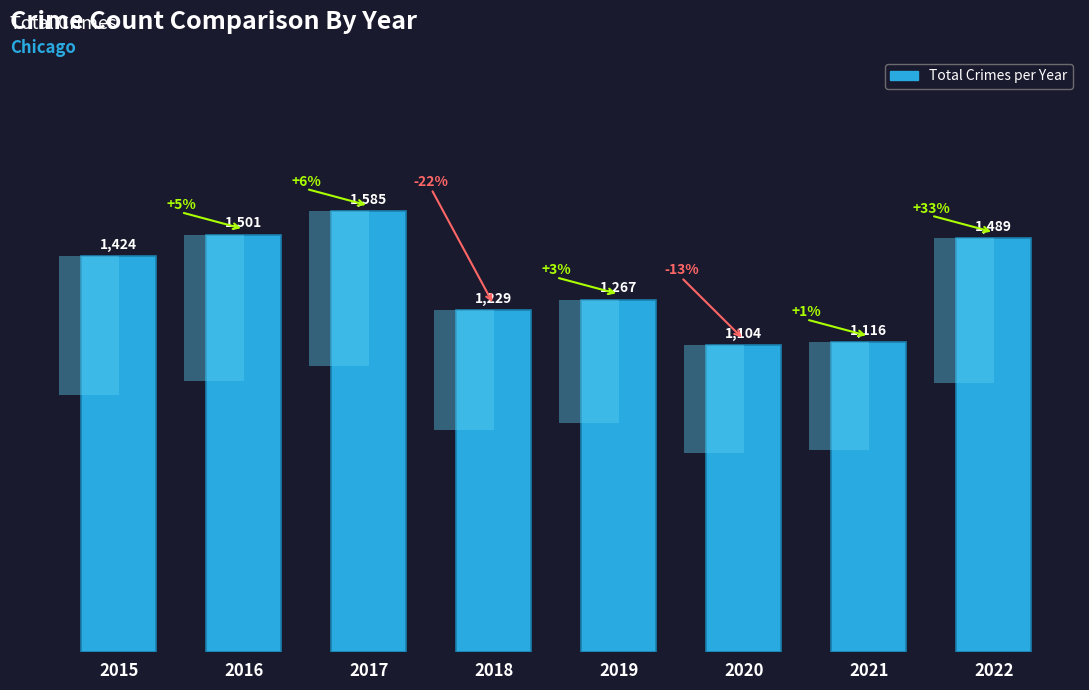

Which category has the lowest value across all series?

2020